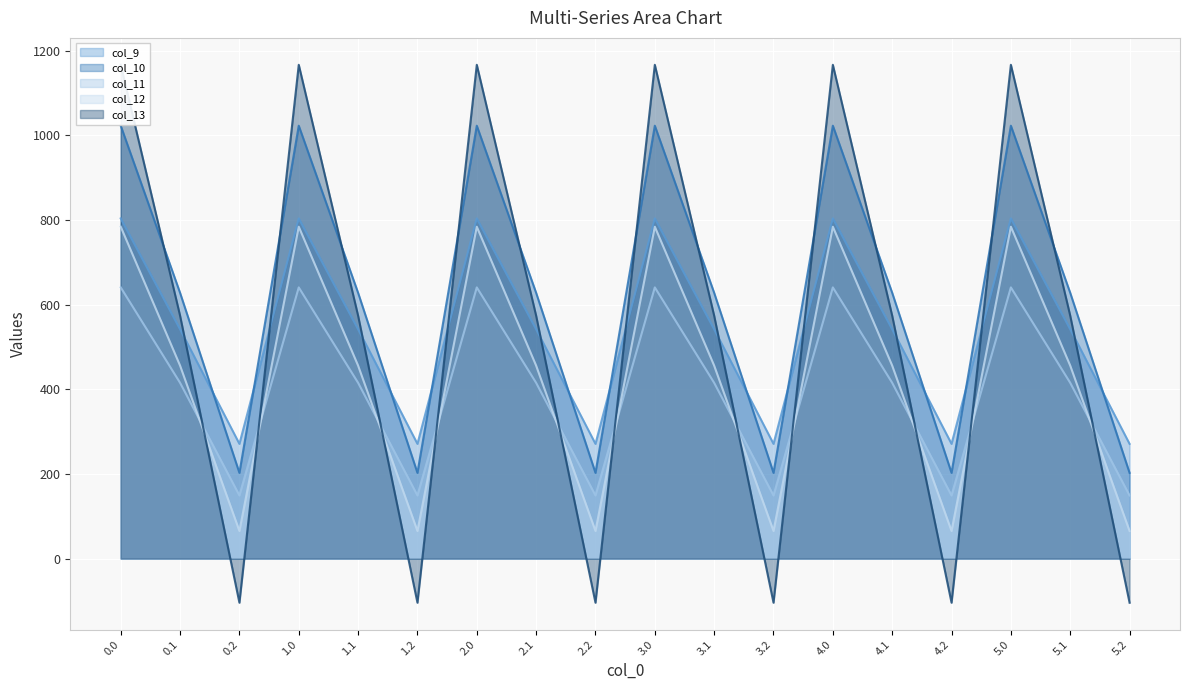

Count the number of categories in the chart.

18